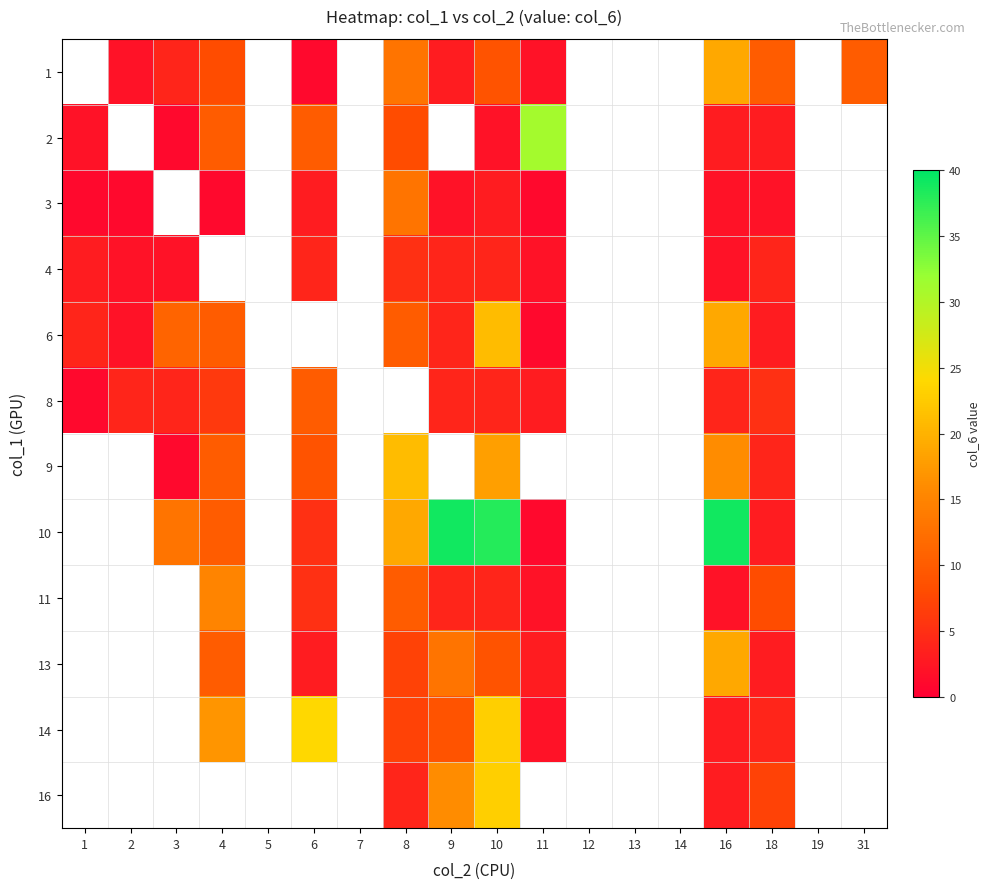

How many series are shown in this chart?

12